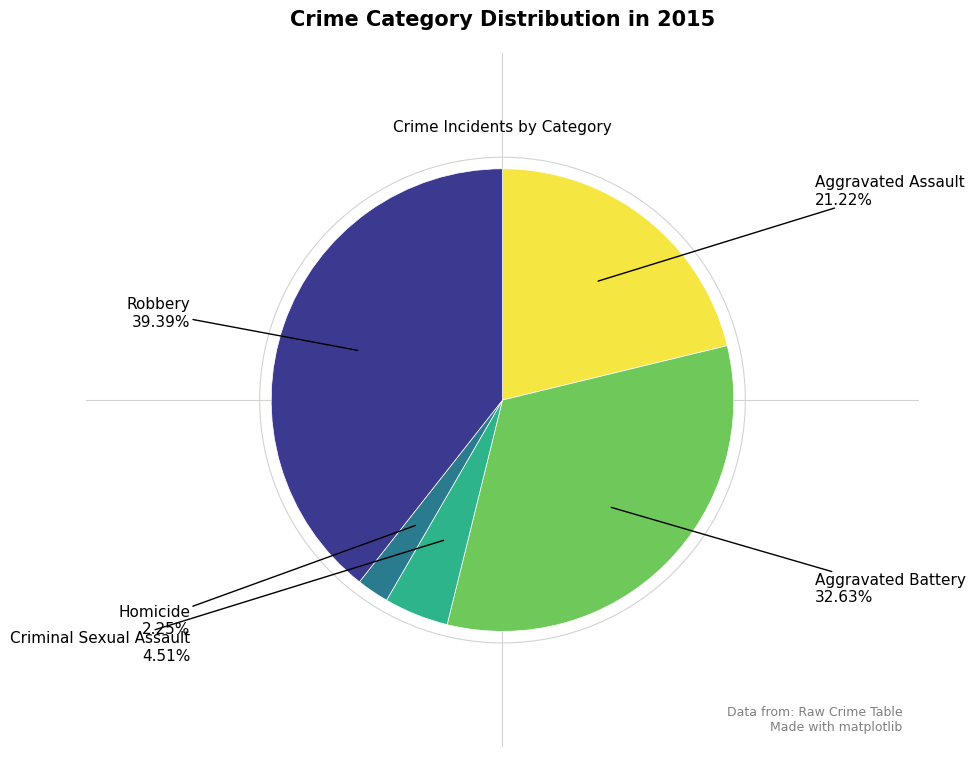

Count the number of slices in the pie.

5